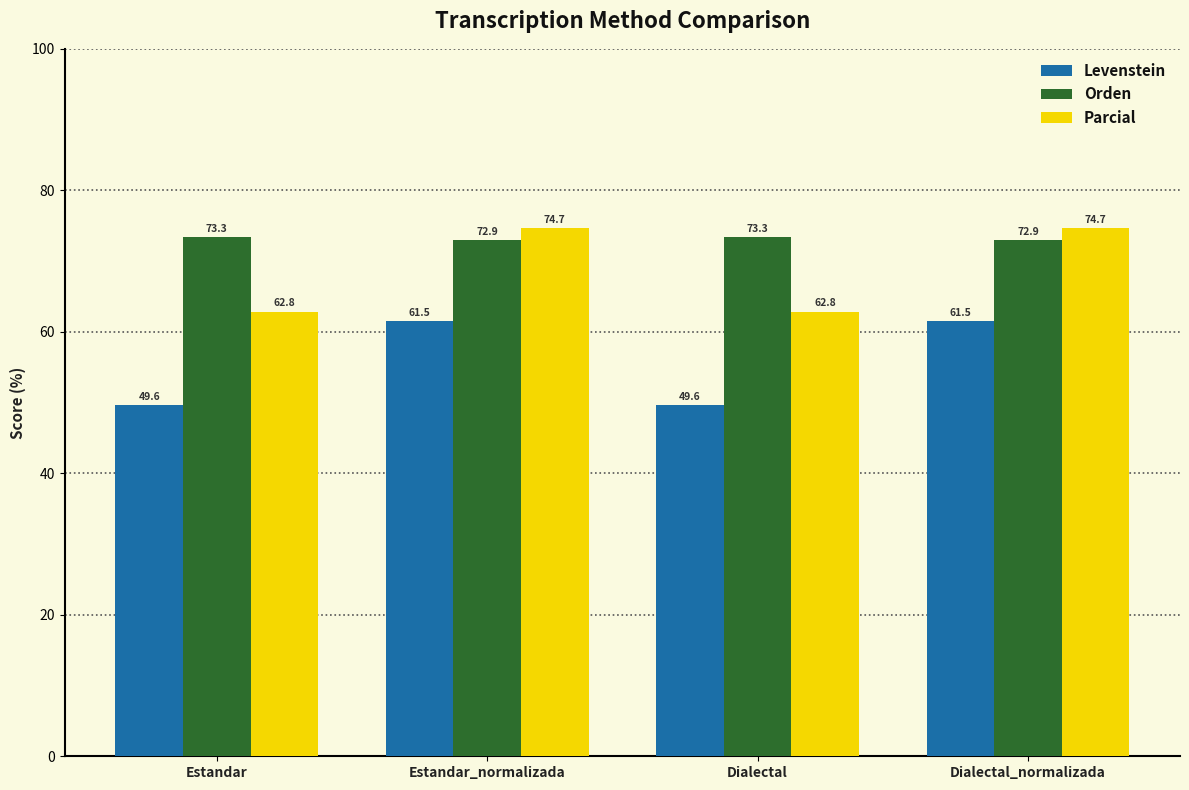

What is the smallest value displayed?

49.6